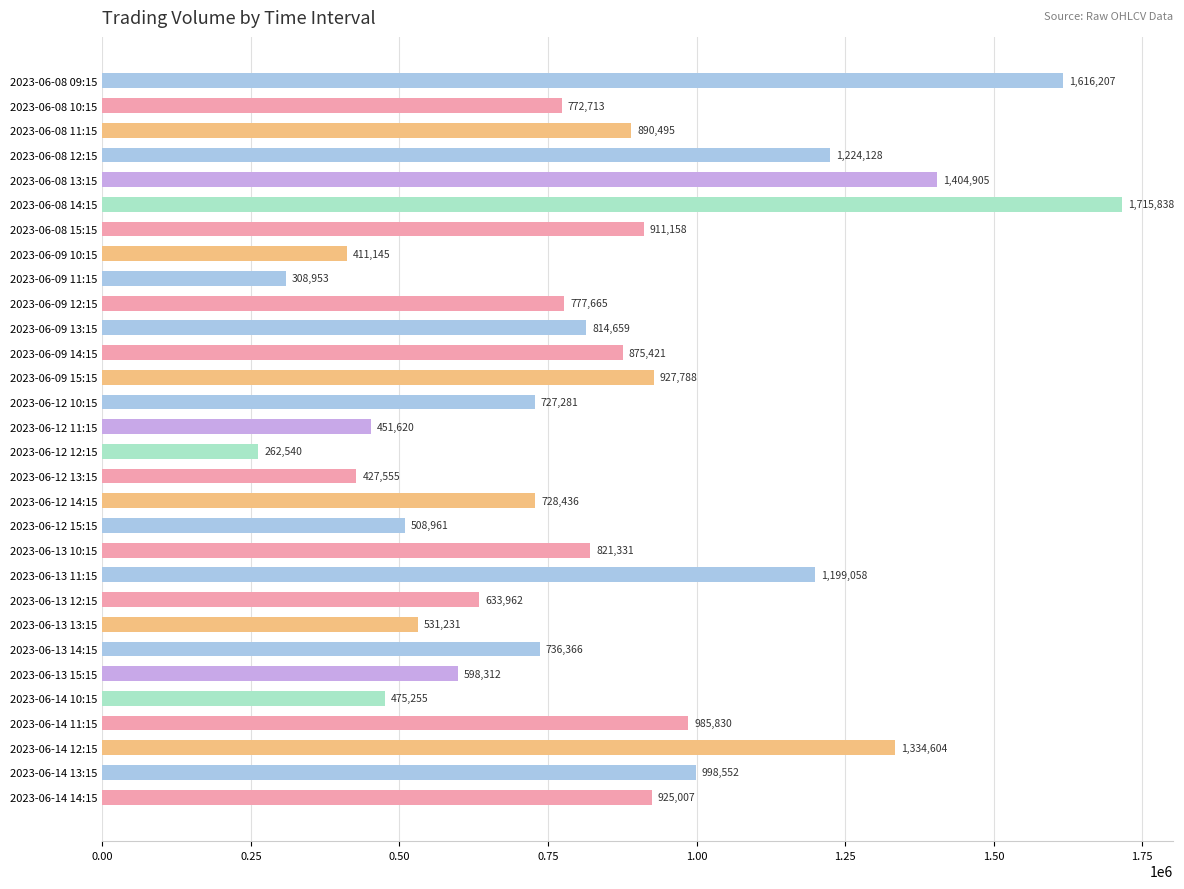

What is the greatest value displayed?

1715838